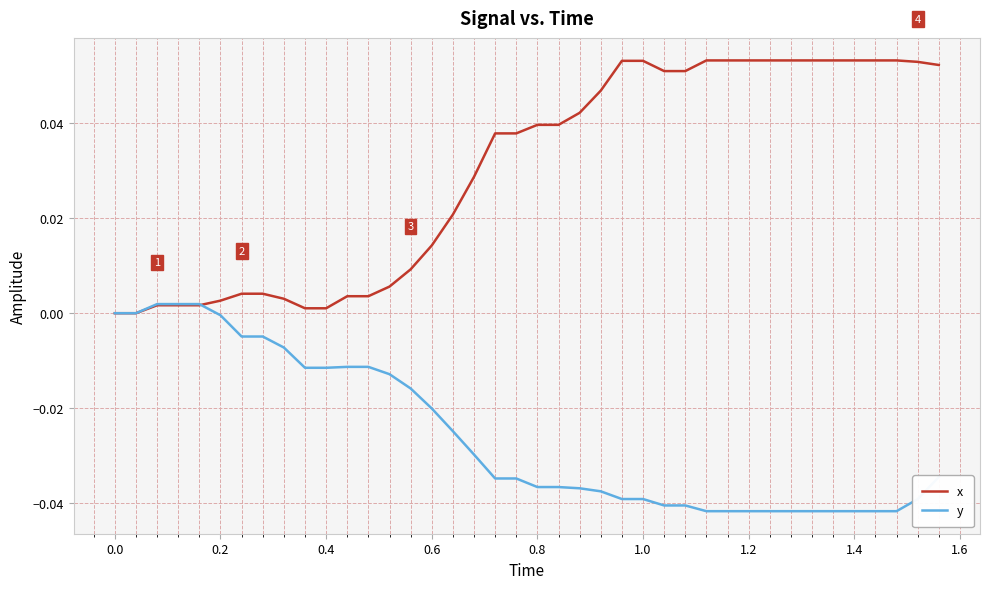

List the series in order of their peak value, highest first.

x, y